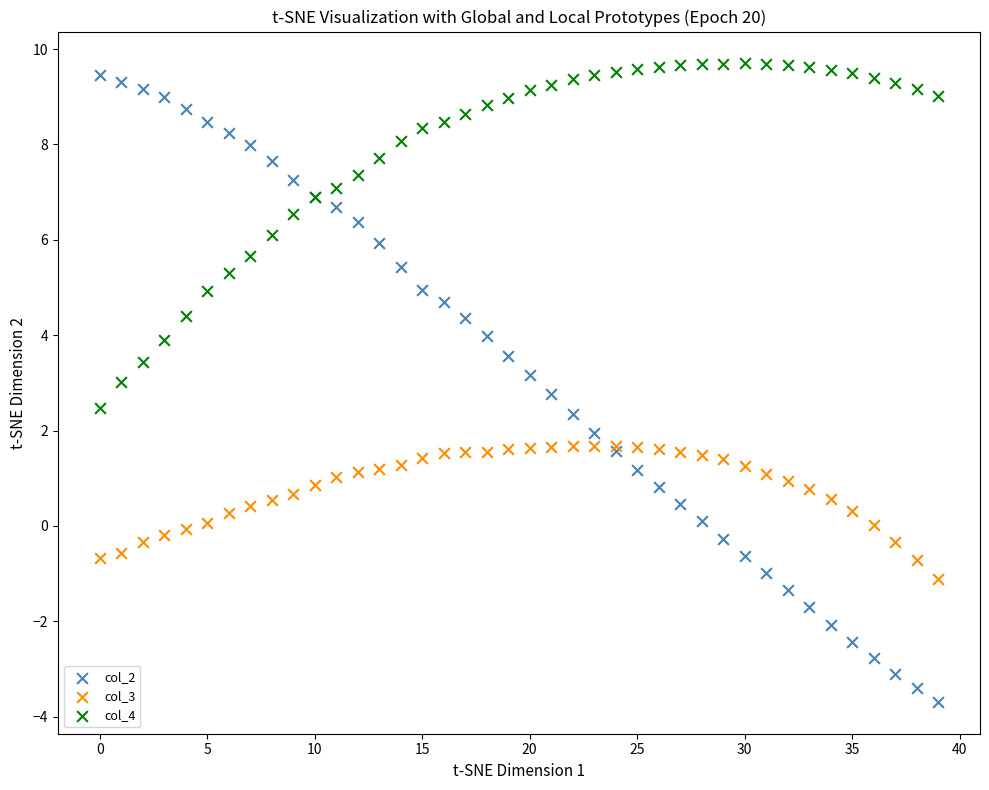

Which series contains the lowest Y value?

col_2